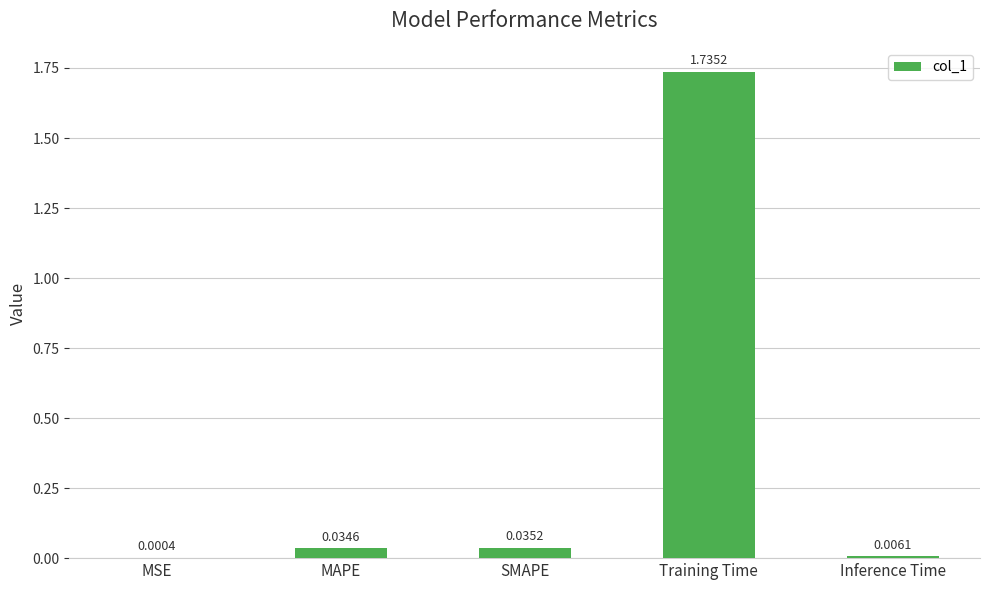

Where is the data nearest to the value 0?

MSE